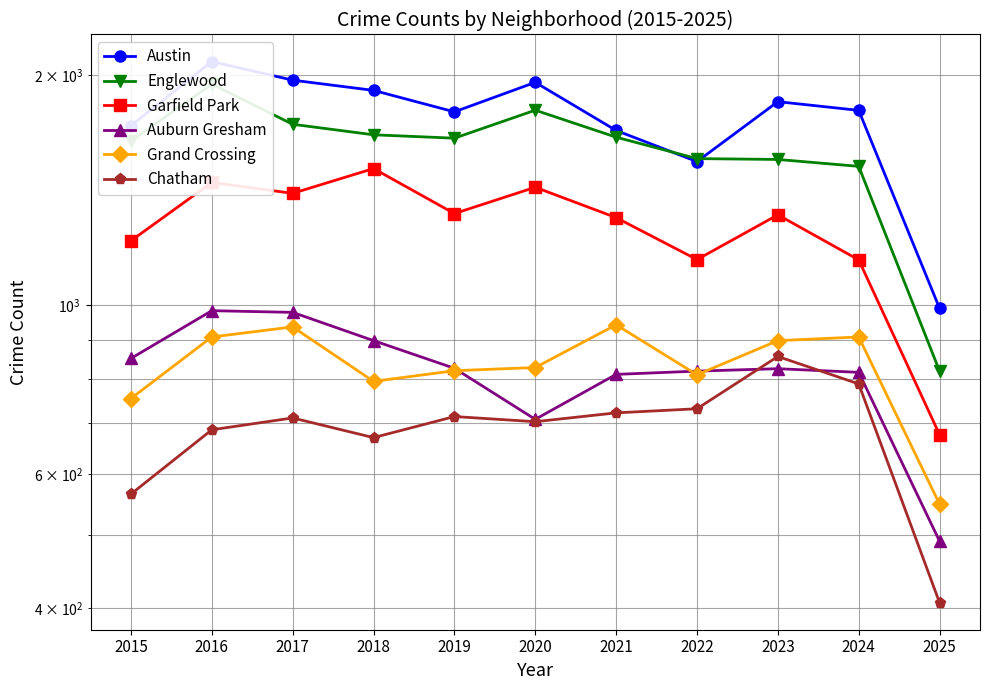

Is the value of Garfield Park at 2017 greater than the value of Auburn Gresham at 2015?

Yes